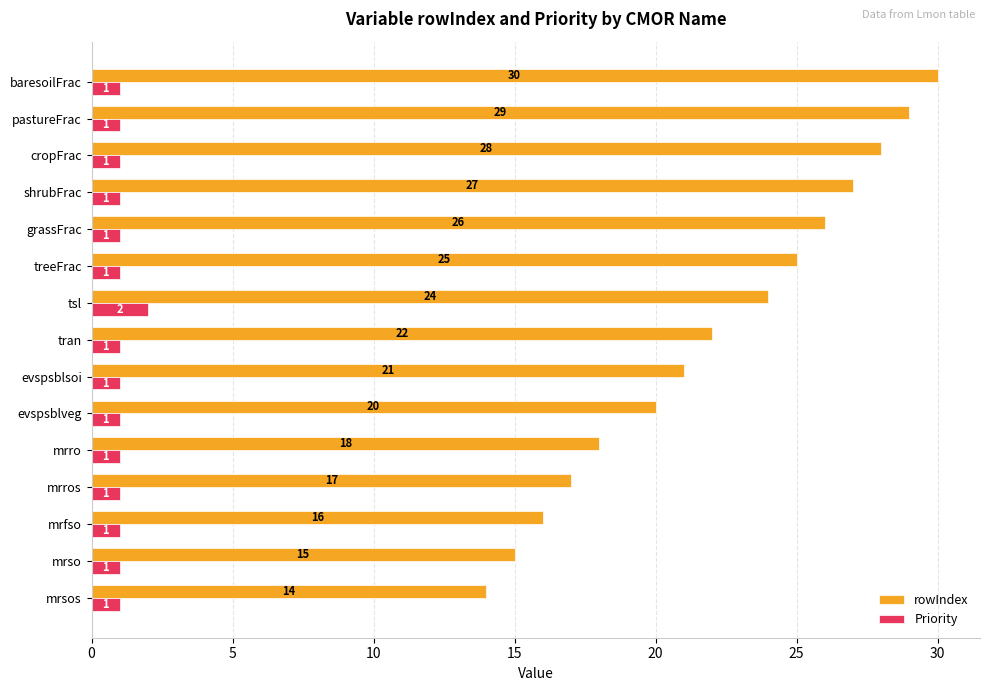

True or false: Priority has a value of 1 at evspsblveg.

True